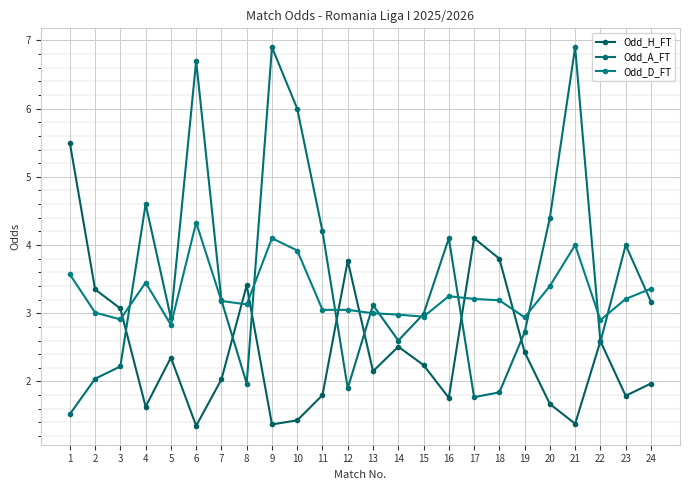

At which category does Odd_A_FT reach its first local peak?

4